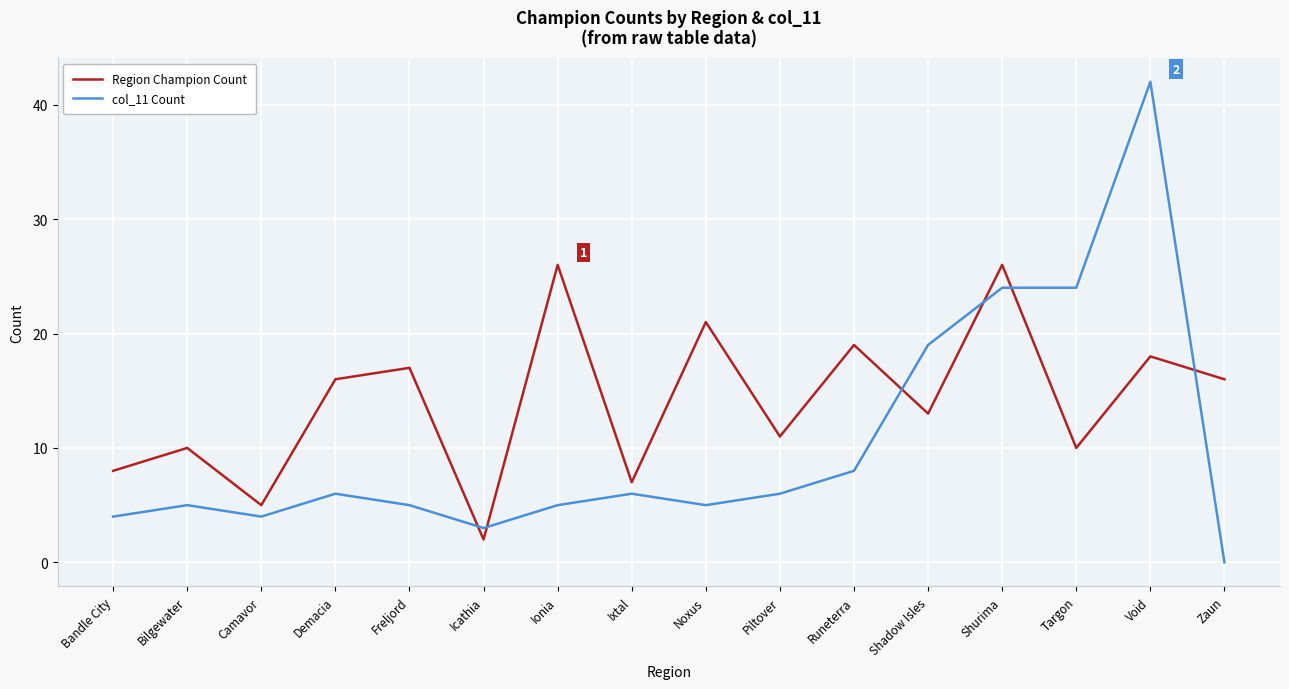

True or false: Region Champion Count has a value of 21 at Noxus.

True